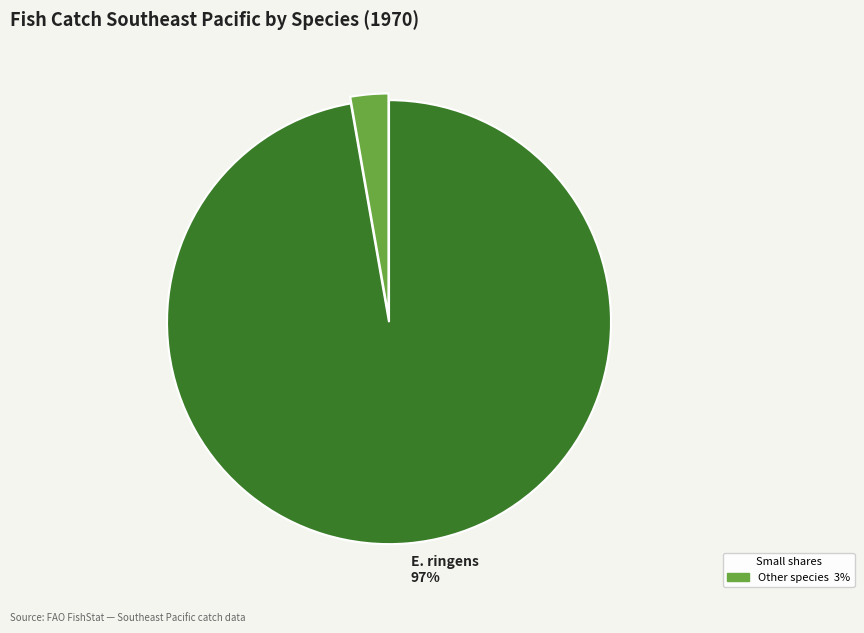

Does any single category account for the majority?

Yes